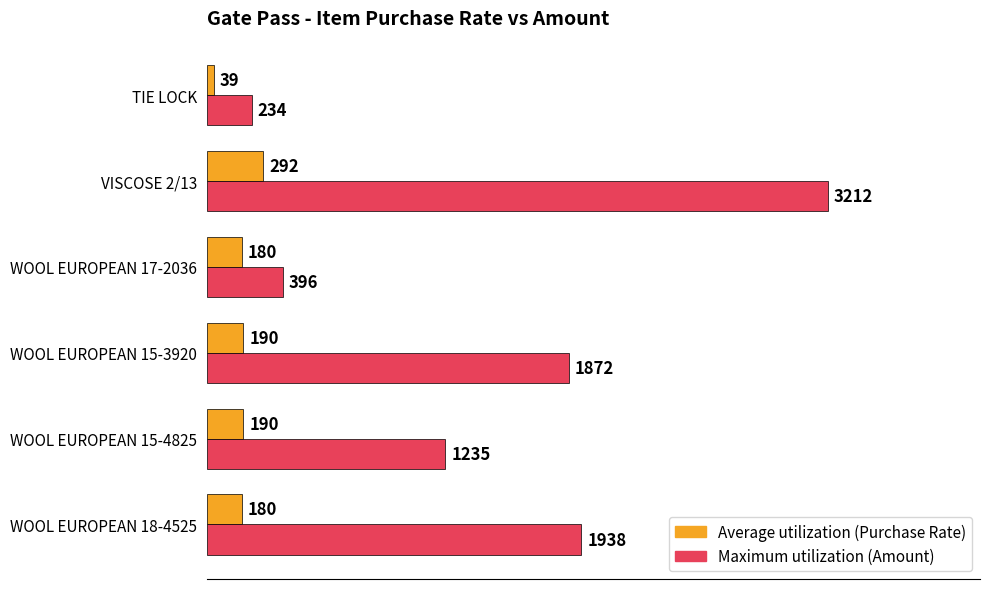

What is the total value across all series at TIE LOCK?

273